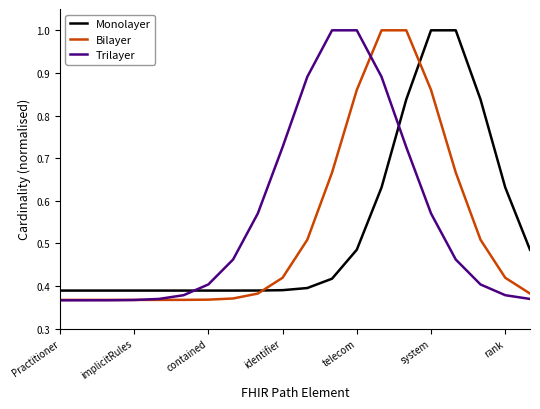

After their last crossing, which series has the higher values: Monolayer or Trilayer?

Monolayer